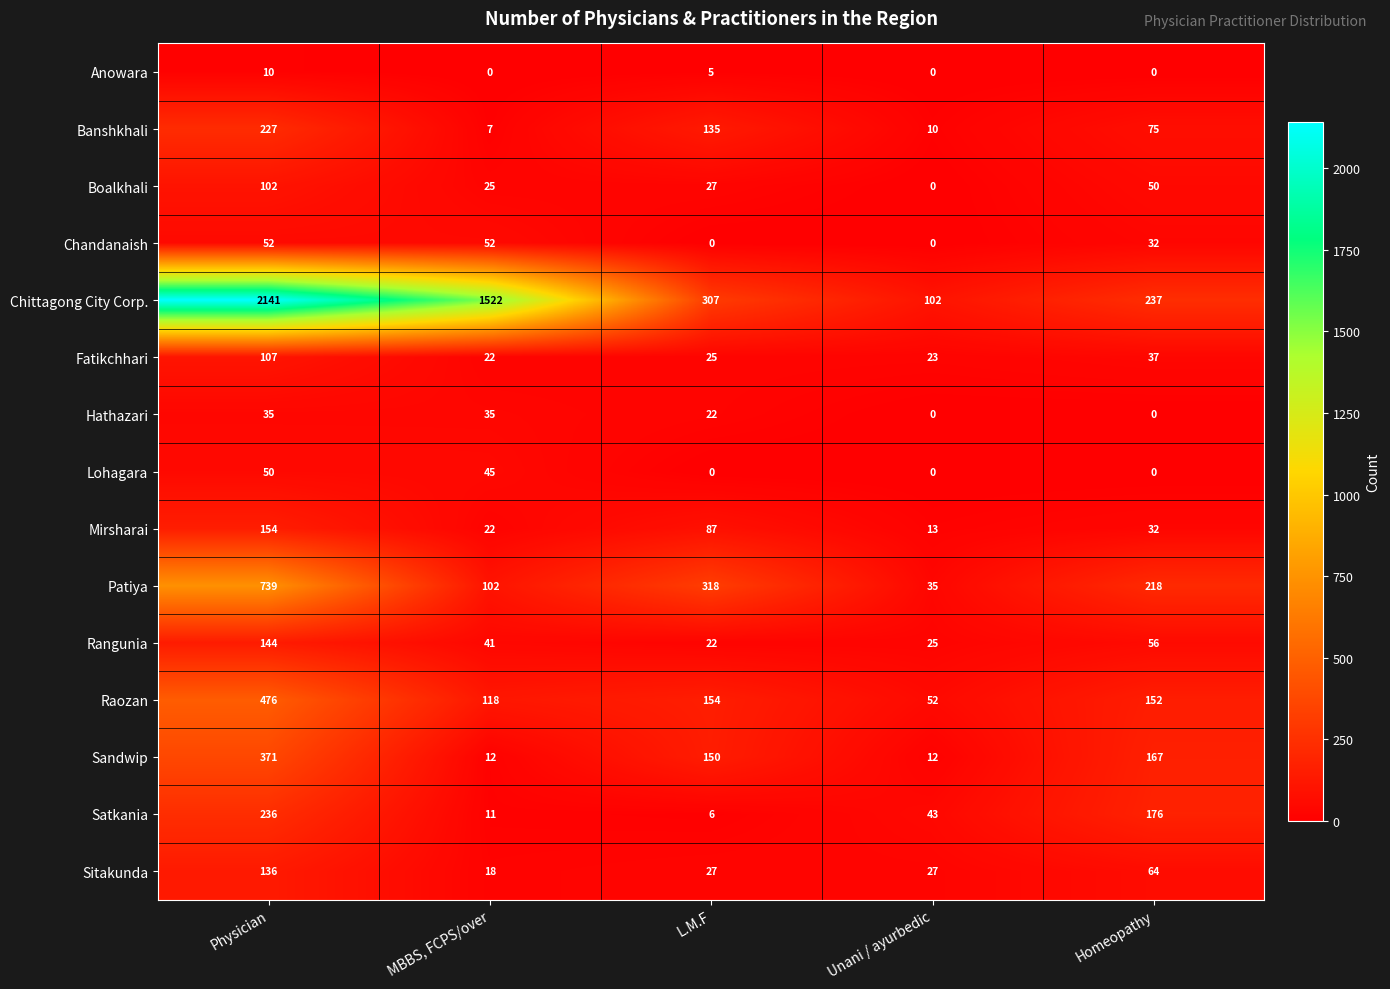

Between Unani / ayurbedic and Homeopathy, which series saw the biggest shift?

Patiya